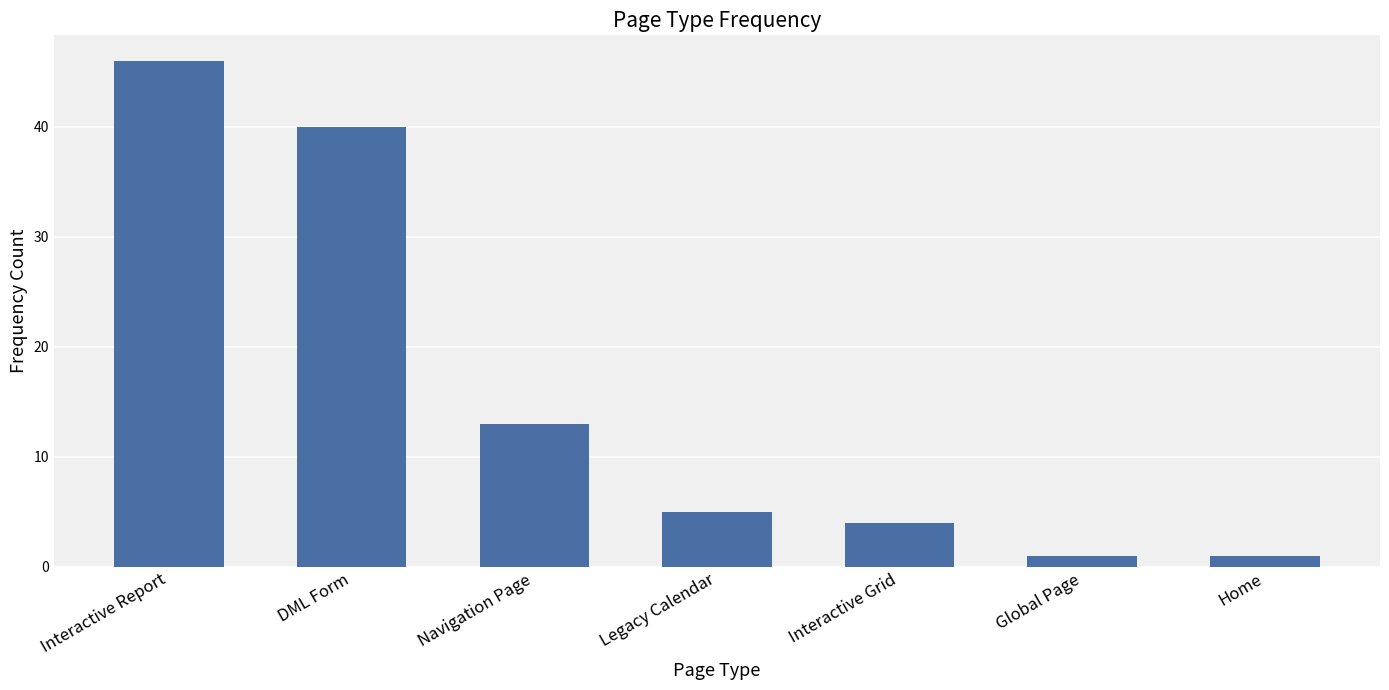

Which category has the highest value across all series?

Interactive Report